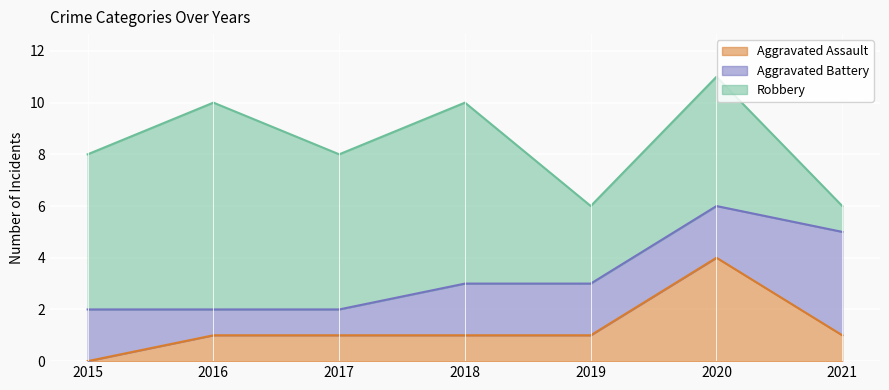

Count the number of data series in this chart.

3